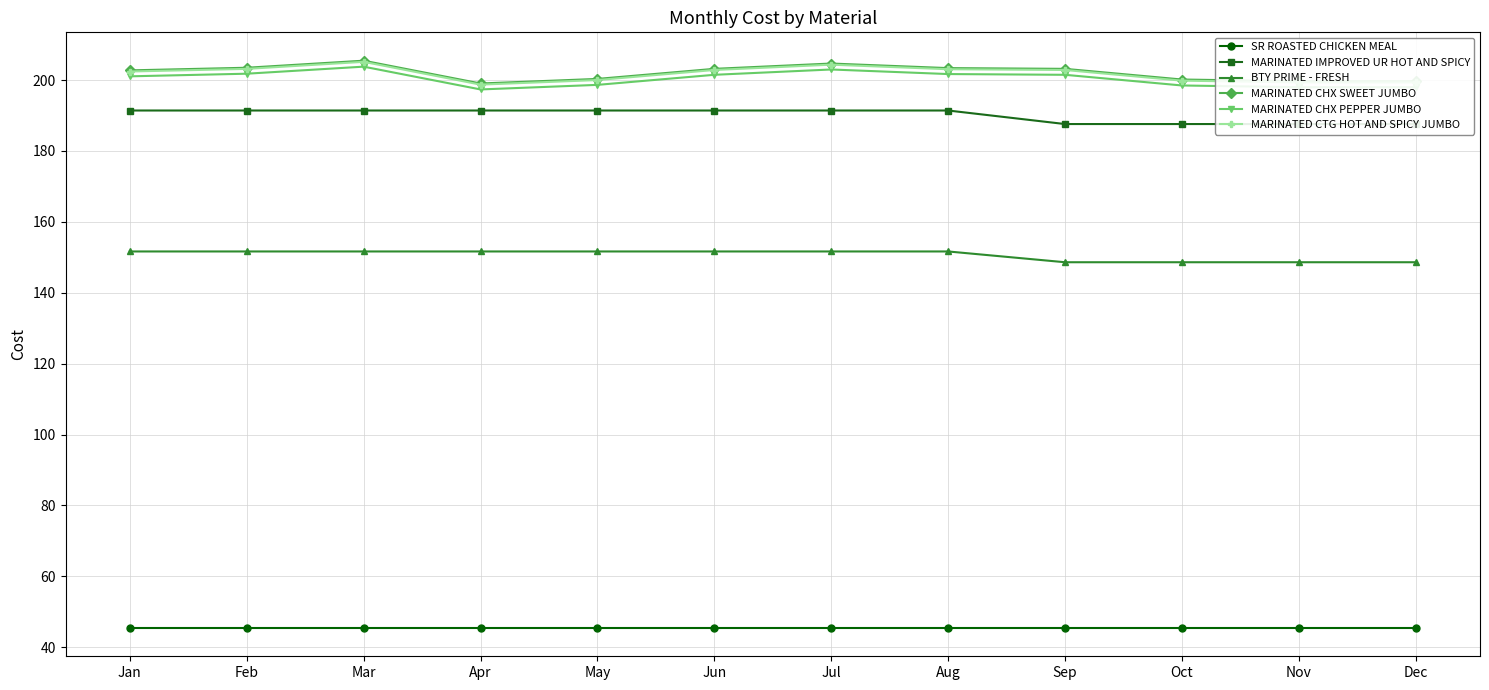

Reading right to left, extract all data points from this chart.

SR ROASTED CHICKEN MEAL: Dec=45.5	Nov=45.5	Oct=45.5	Sep=45.5	Aug=45.5	Jul=45.5	Jun=45.5	May=45.5	Apr=45.5	Mar=45.5	Feb=45.5	Jan=45.5
MARINATED IMPROVED UR HOT AND SPICY: Dec=187.6	Nov=187.6	Oct=187.6	Sep=187.6	Aug=191.4	Jul=191.4	Jun=191.4	May=191.4	Apr=191.4	Mar=191.4	Feb=191.4	Jan=191.4
BTY PRIME - FRESH: Dec=148.6	Nov=148.6	Oct=148.6	Sep=148.6	Aug=151.6	Jul=151.6	Jun=151.6	May=151.6	Apr=151.6	Mar=151.6	Feb=151.6	Jan=151.6
MARINATED CHX SWEET JUMBO: Dec=199.6	Nov=199.7	Oct=200.1	Sep=203.2	Aug=203.4	Jul=204.7	Jun=203.2	May=200.3	Apr=199.0	Mar=205.4	Feb=203.5	Jan=202.7
MARINATED CHX PEPPER JUMBO: Dec=198.0	Nov=198.0	Oct=198.5	Sep=201.5	Aug=201.7	Jul=203.0	Jun=201.5	May=198.6	Apr=197.3	Mar=203.8	Feb=201.8	Jan=201.0
MARINATED CTG HOT AND SPICY JUMBO: Dec=199.3	Nov=199.3	Oct=199.8	Sep=202.8	Aug=203.0	Jul=204.3	Jun=202.8	May=200.0	Apr=198.7	Mar=205.1	Feb=203.1	Jan=202.4